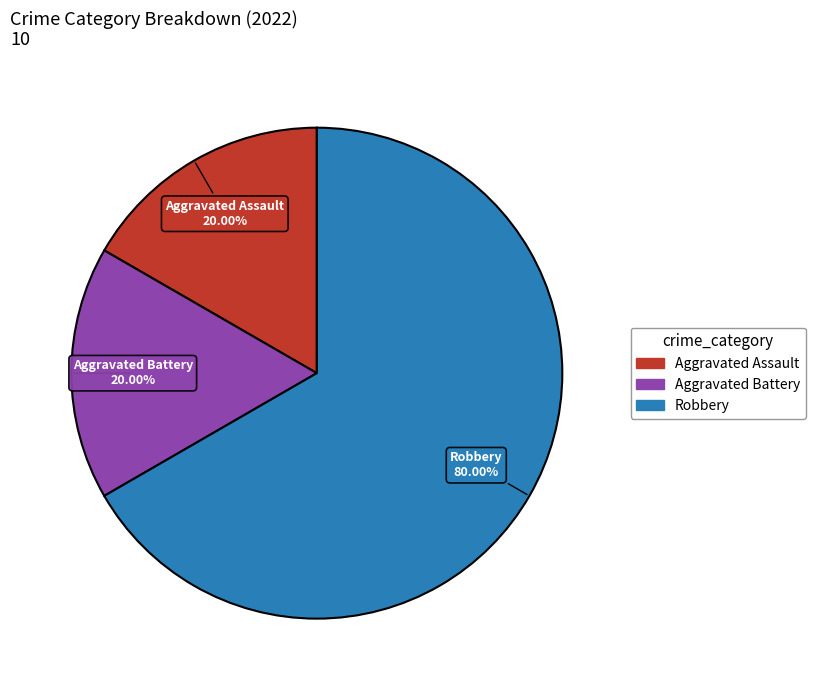

True or false: Robbery accounts for 54% of the total.

False